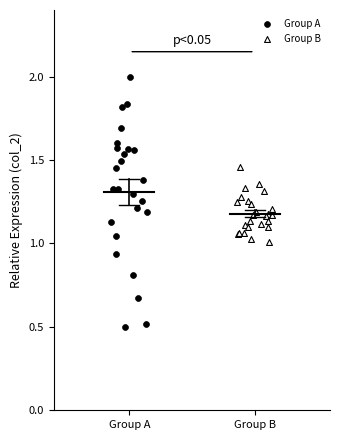

Which series reaches the minimum Y coordinate?

Group A